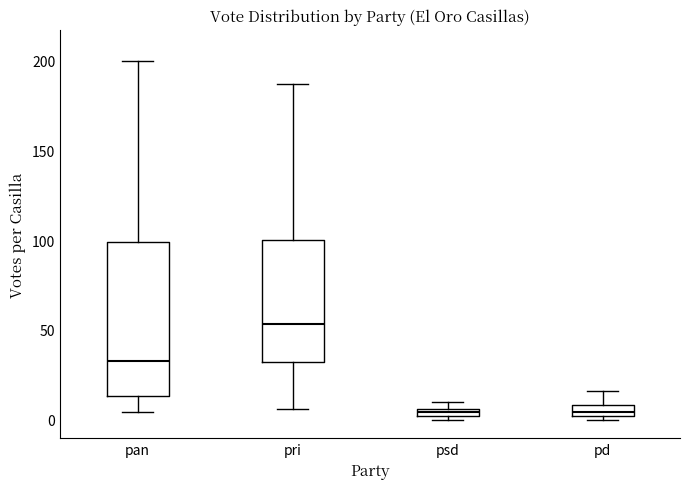

Where is the lower edge of the box for pan on the y-axis? The values are not printed on the chart, so give them approximately, as read against the axis.

15